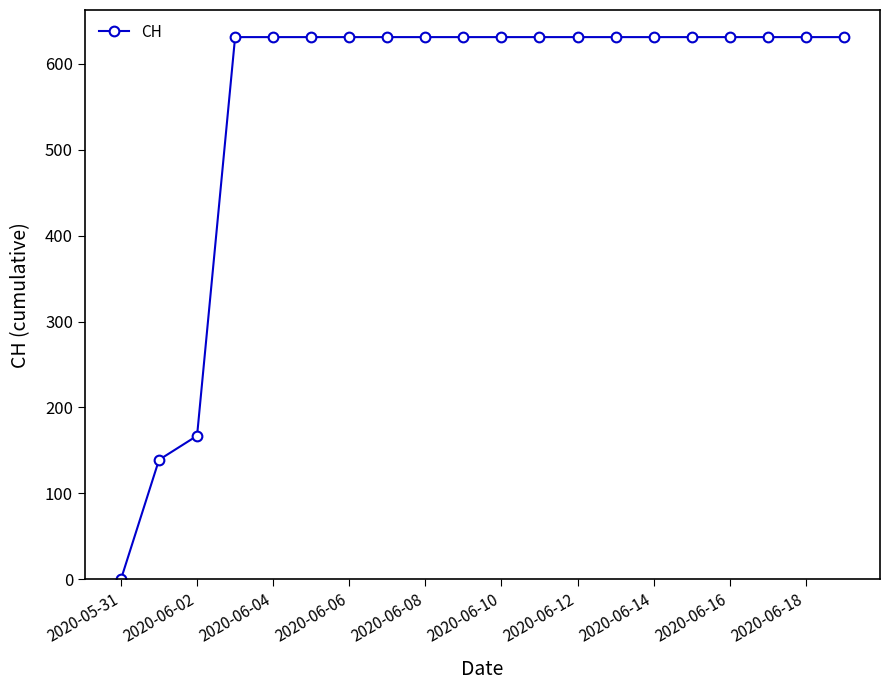

What is the average value?

552